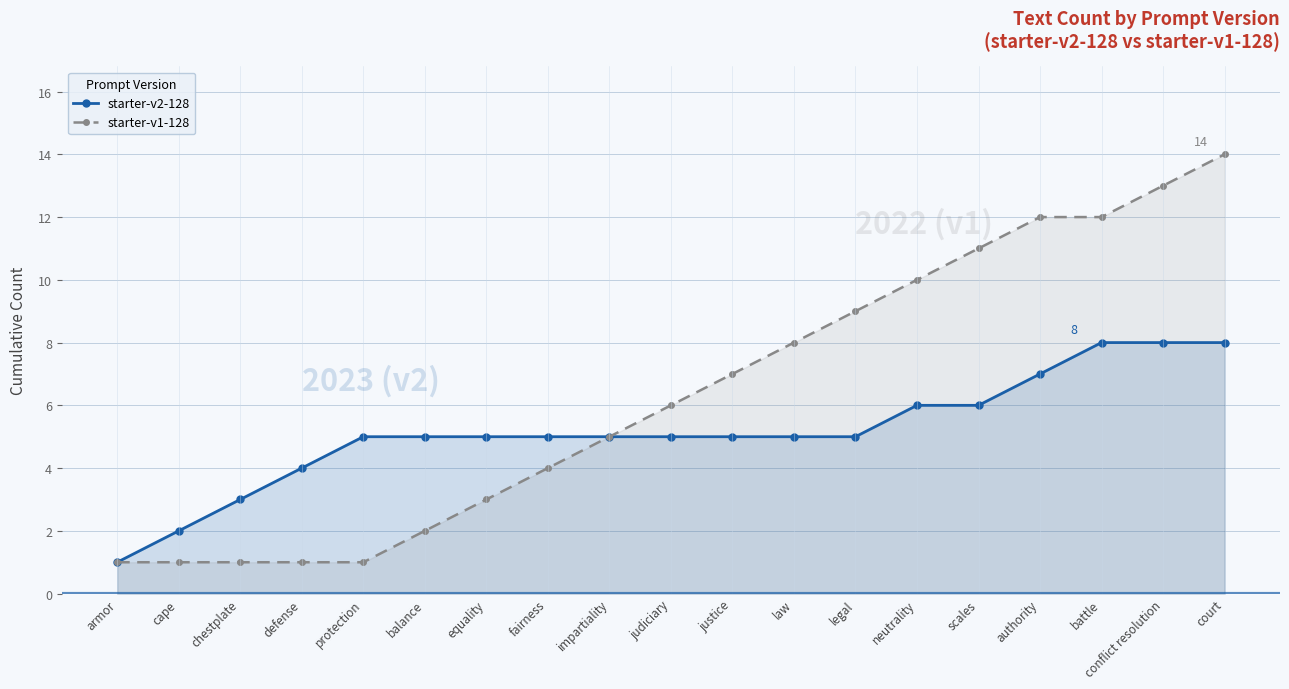

True or false: starter-v2-128 and starter-v1-128 cross at least once.

False